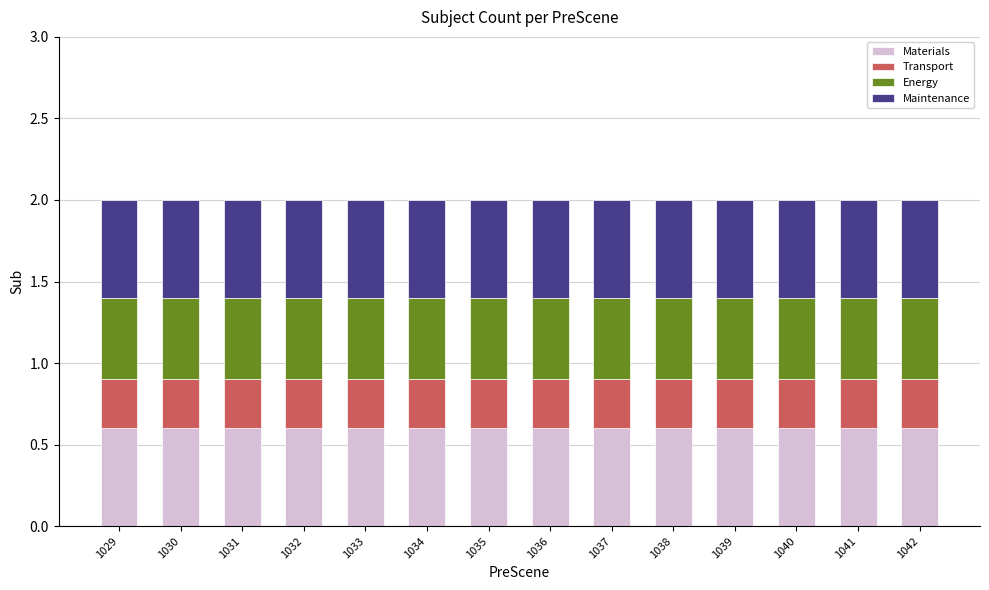

What is the maximum value for Materials?

0.6